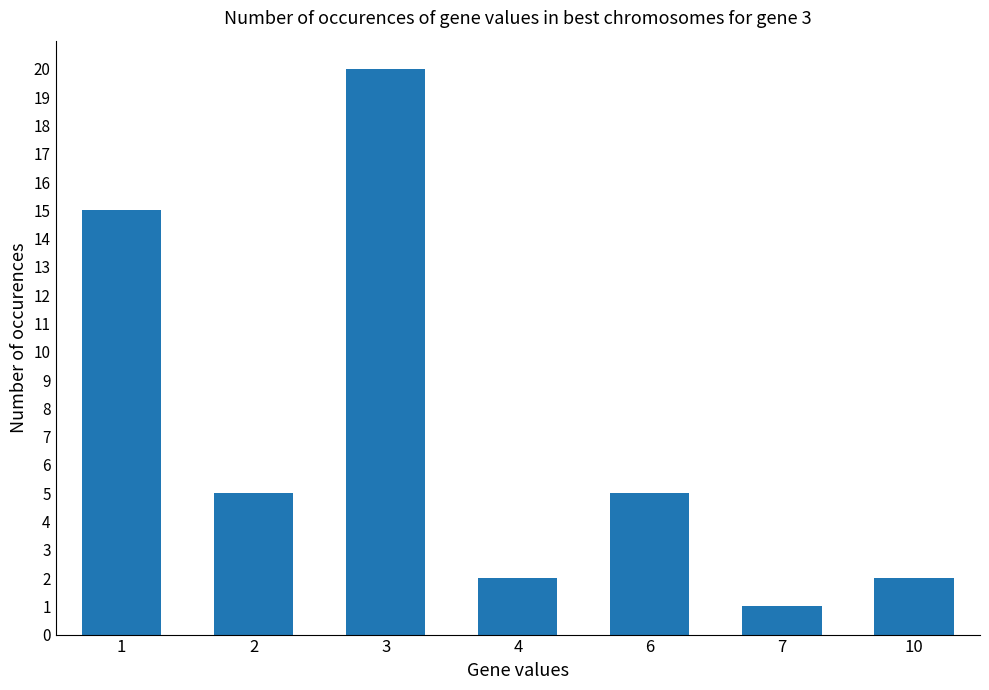

What is the difference between the maximum and minimum values?

19